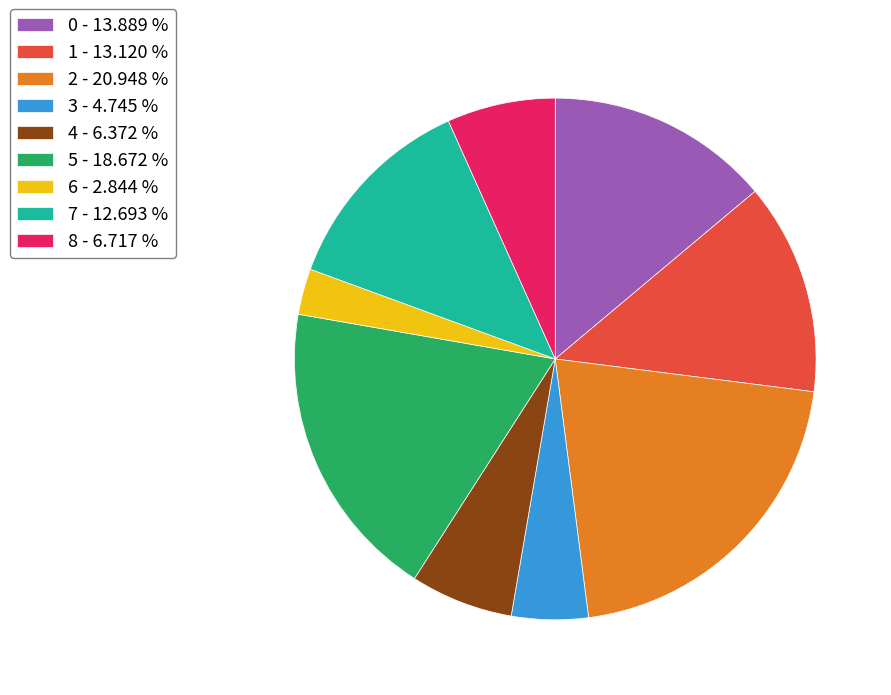

Is it true that 5 is 10% of the pie?

False